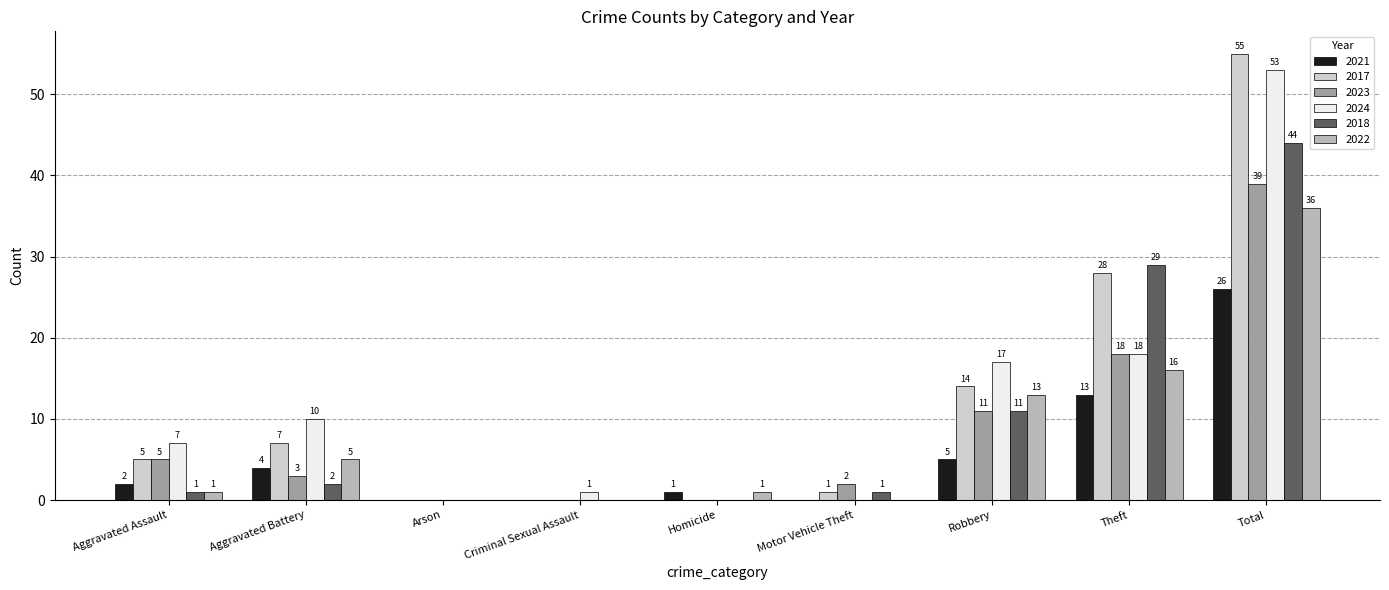

How many groups of bars are there?

9